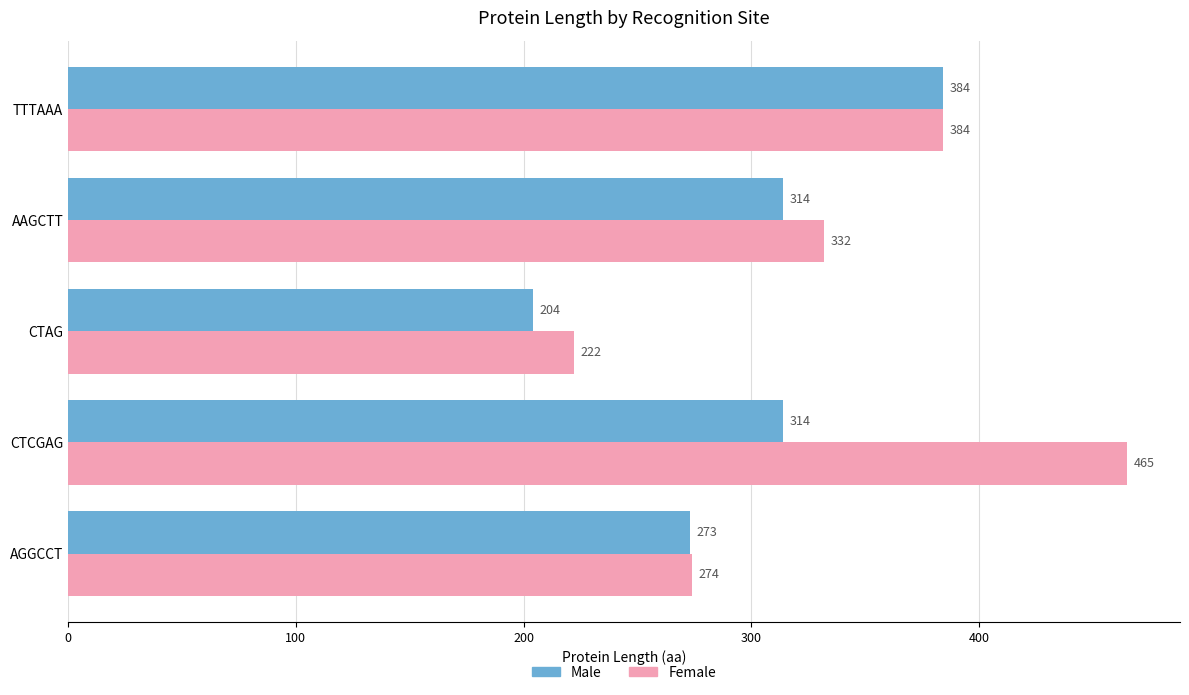

How many categories are shown in the chart?

5